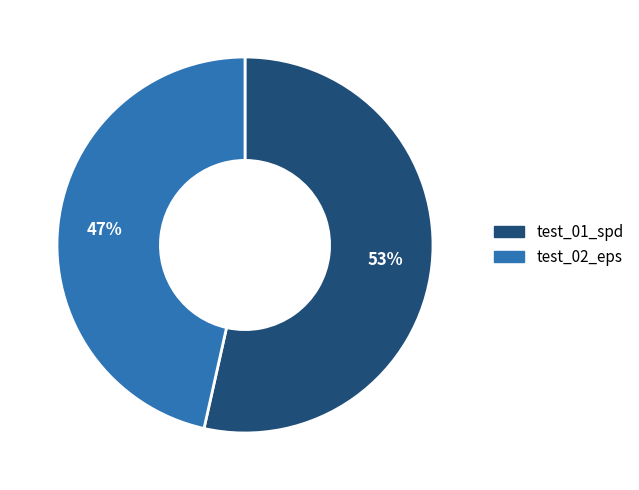

How many slices are in this pie chart?

2